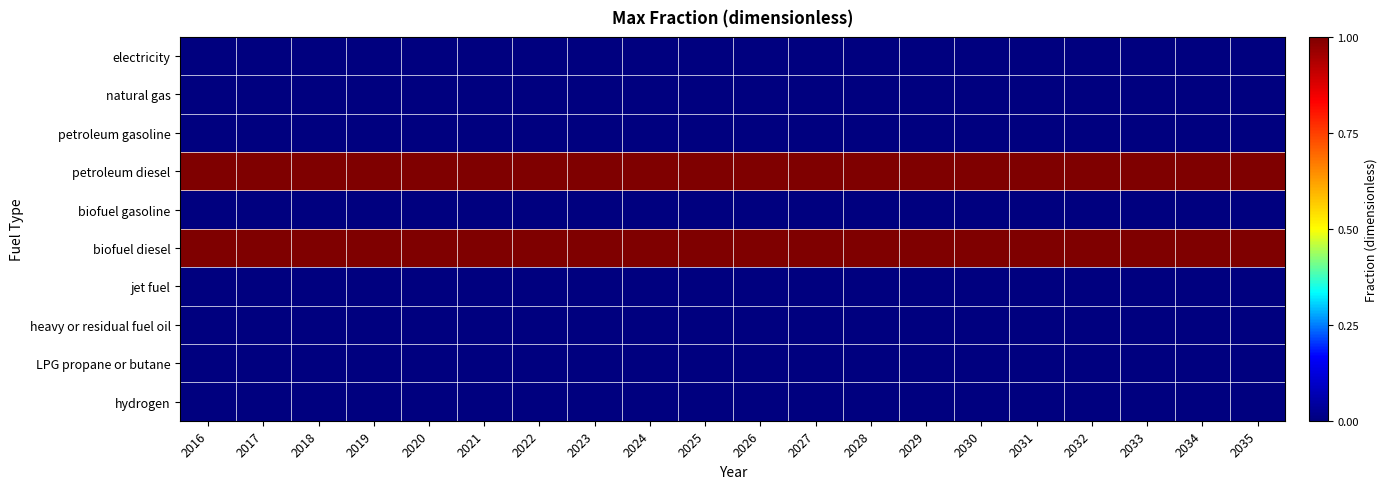

At which category does the chart reach its peak across all series?

2016